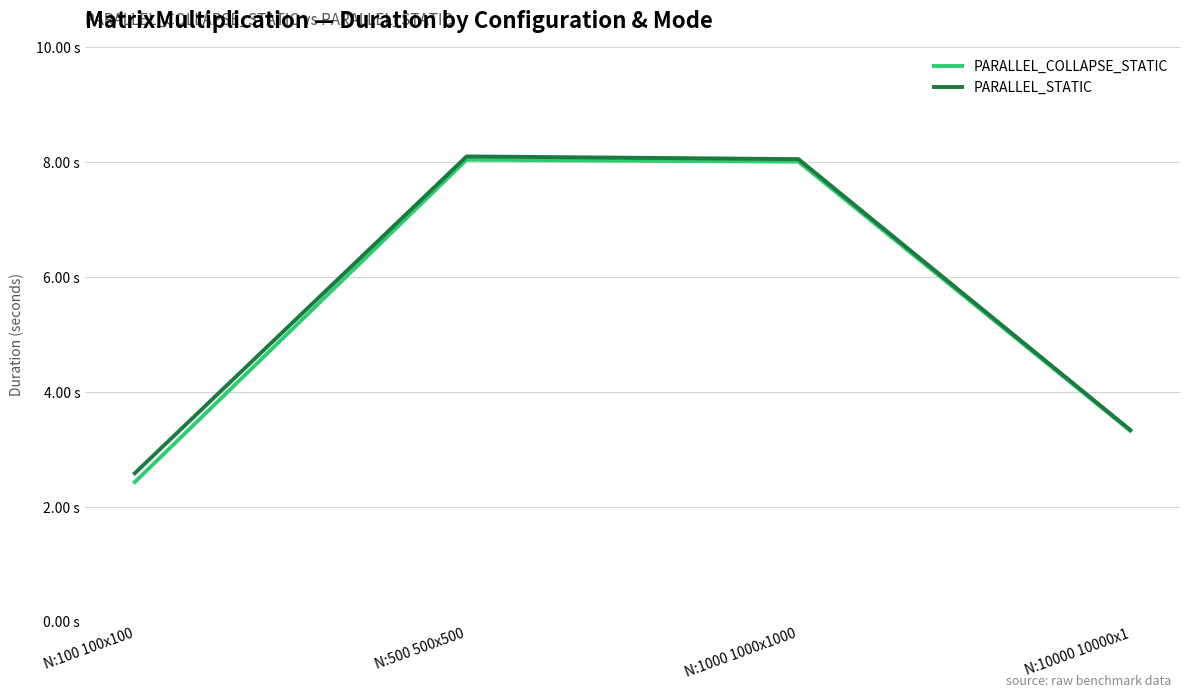

How many interior local peaks does the PARALLEL_COLLAPSE_STATIC series have?

1